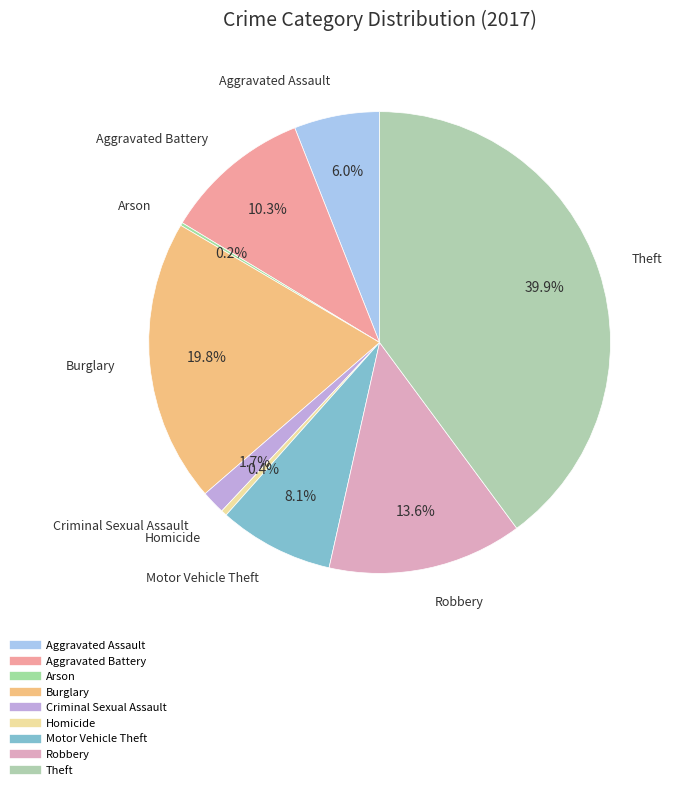

Which category has the biggest portion of the pie?

Theft